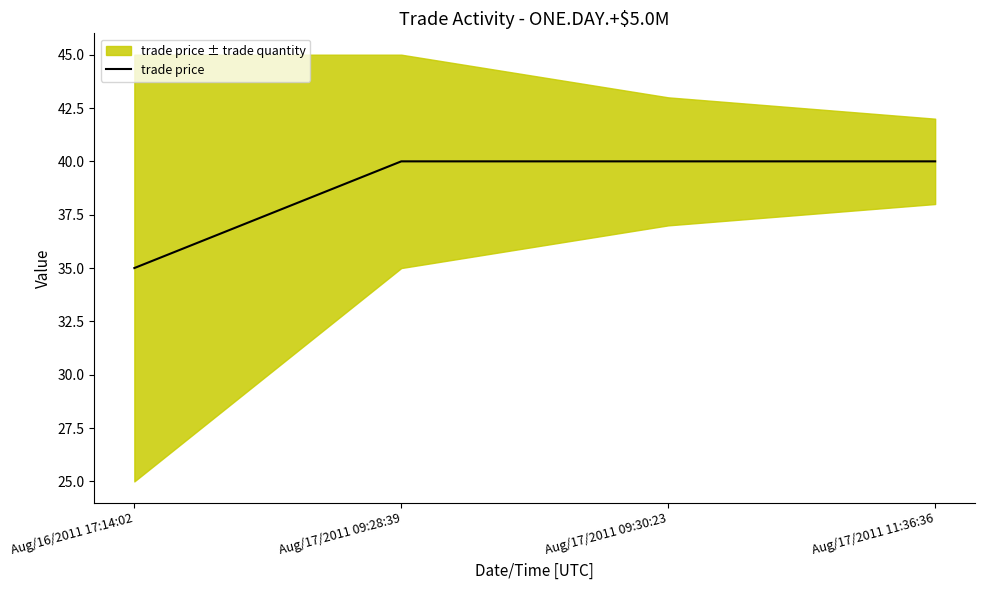

What is the sum of the values at Aug/17/2011 09:30:23 and Aug/17/2011 11:36:36?

80